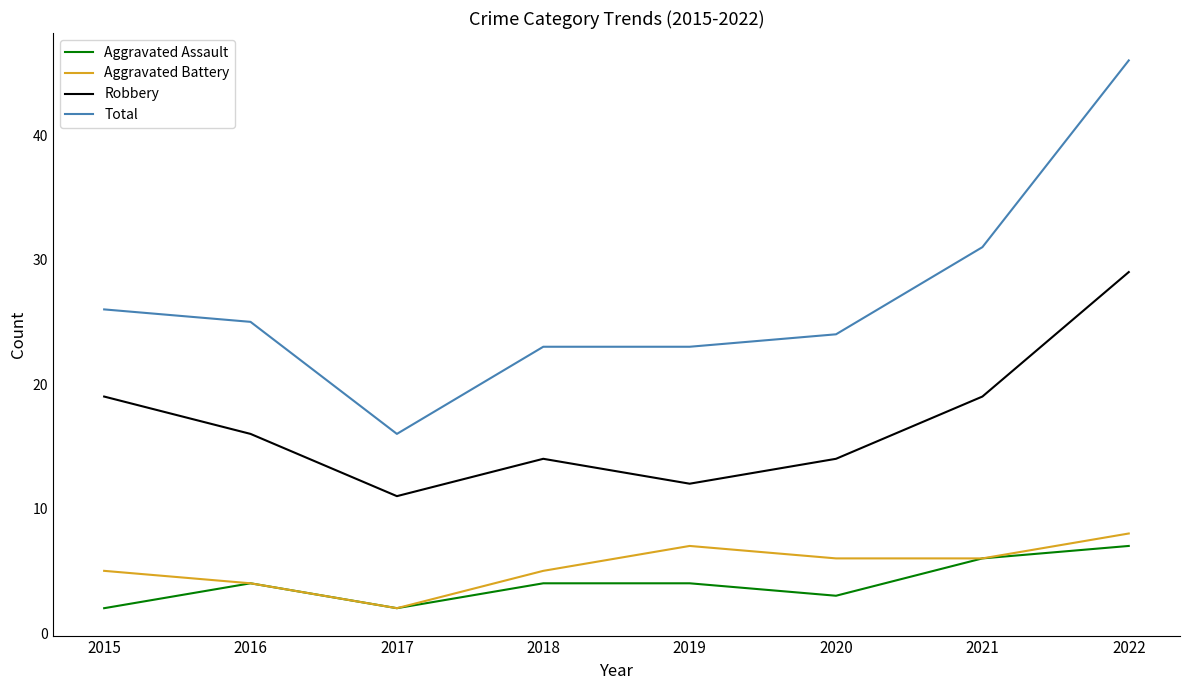

Which series changed the most between 2017 and 2021?

Total